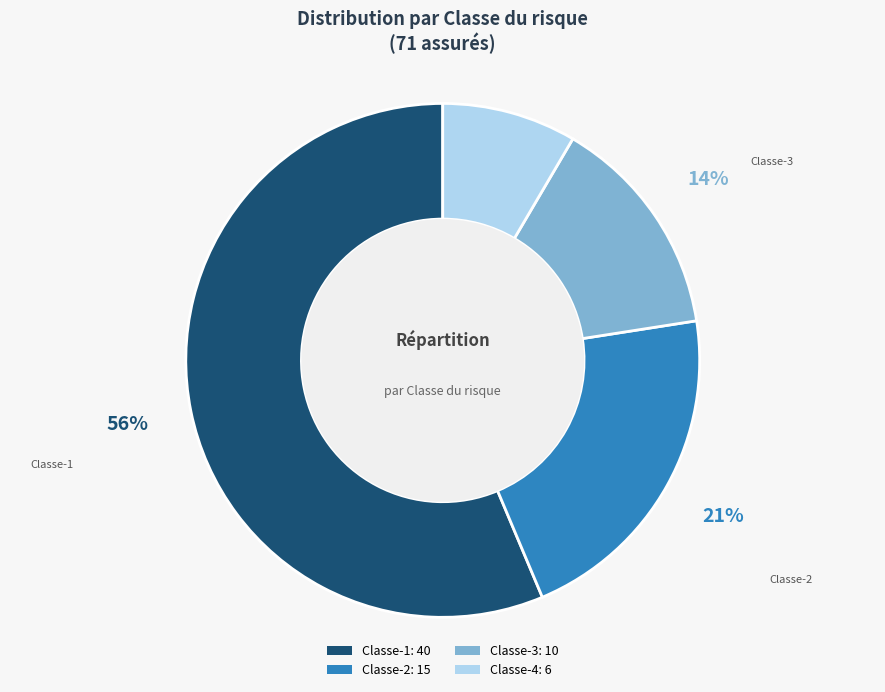

Between Classe-1: 40 and Classe-3: 10, which is larger?

Classe-1: 40